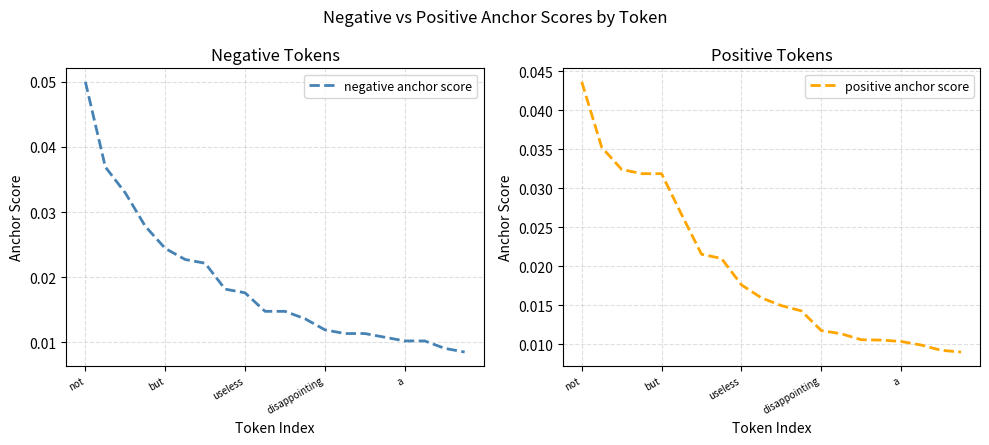

Which category has the highest value across all series?

not